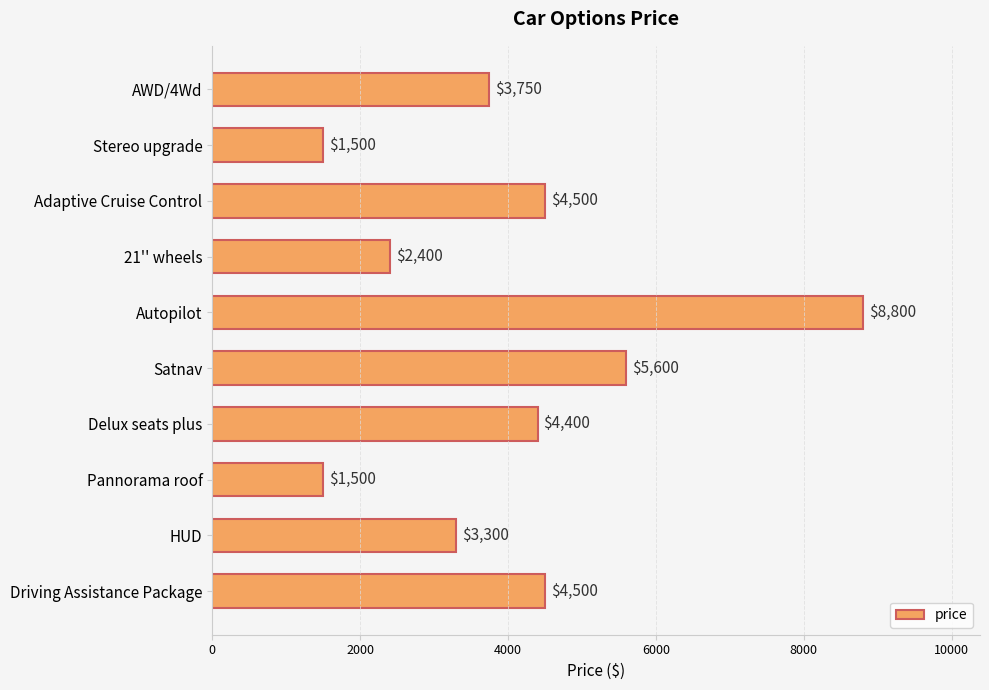

What is the label of the 10th bar from the top?

Driving Assistance Package